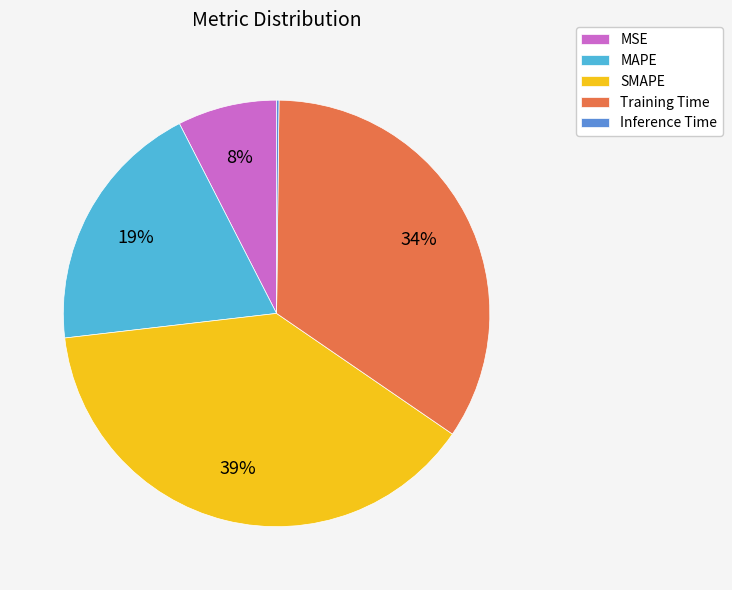

To the nearest percent, what is the average slice percentage?

20%